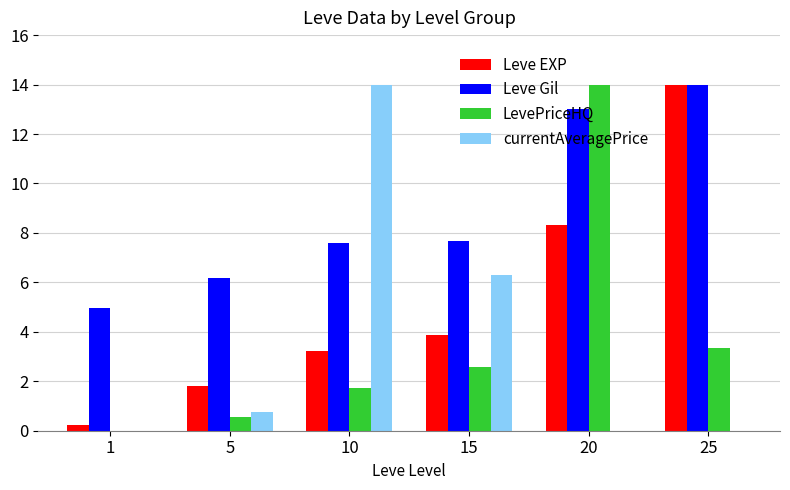

What is the sum of all LevePriceHQ values?

22.2